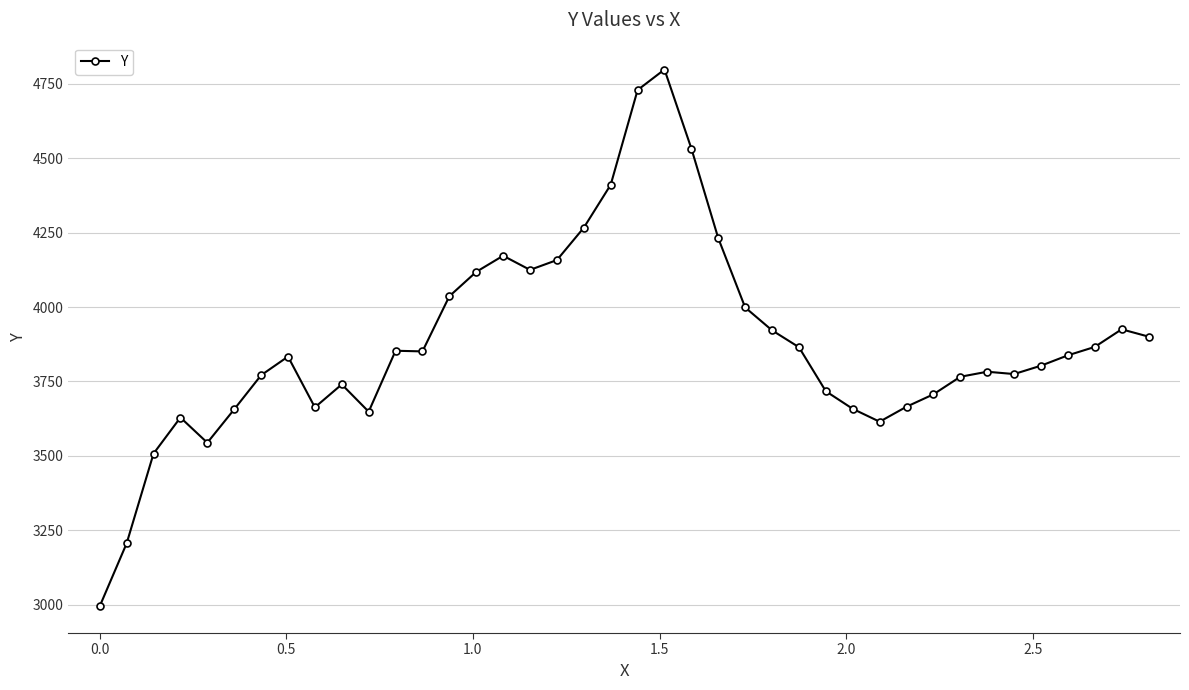

What is the value of the 28th point from the left?

3717.1